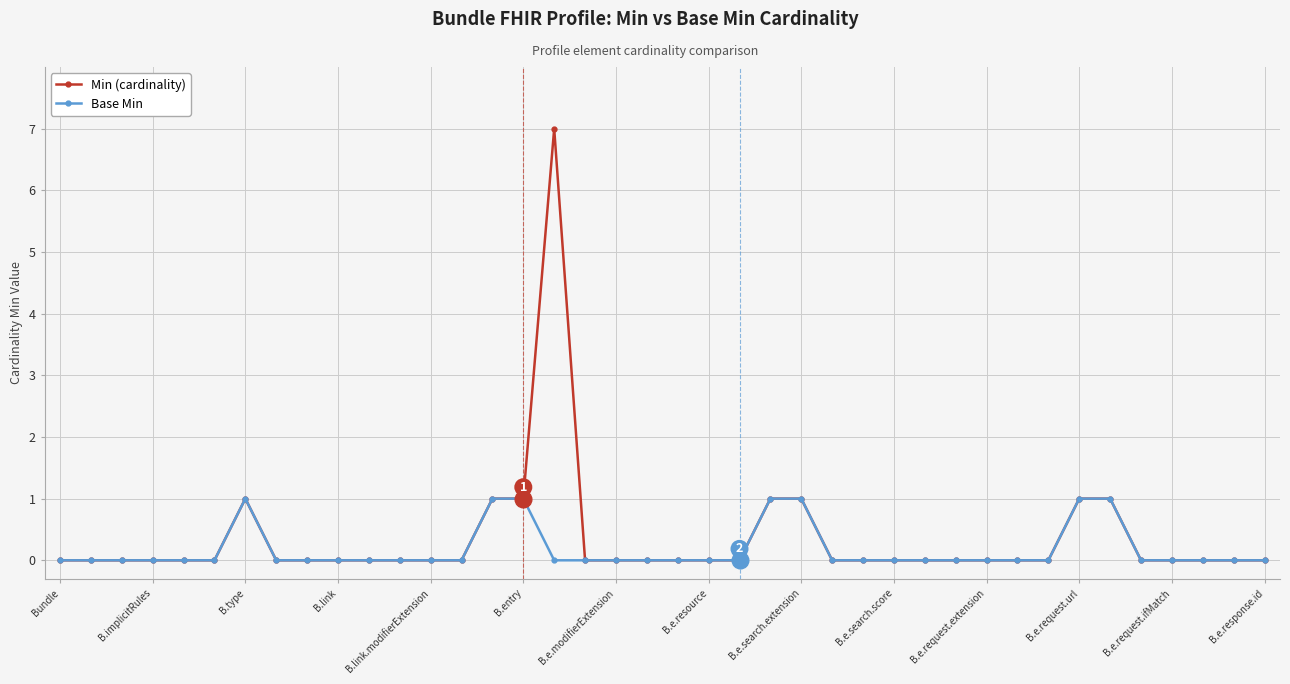

List the series in order of their peak value, highest first.

Min (cardinality), Base Min